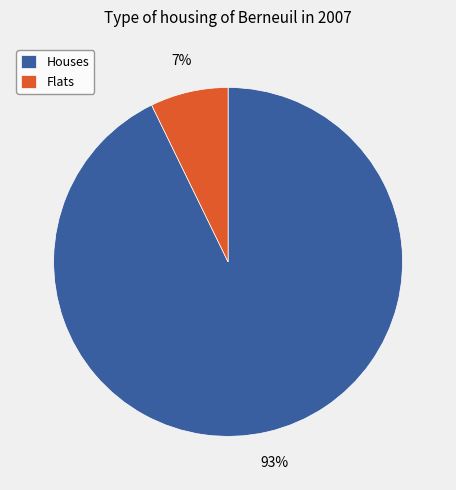

To the nearest percent, what is the average slice percentage?

50%